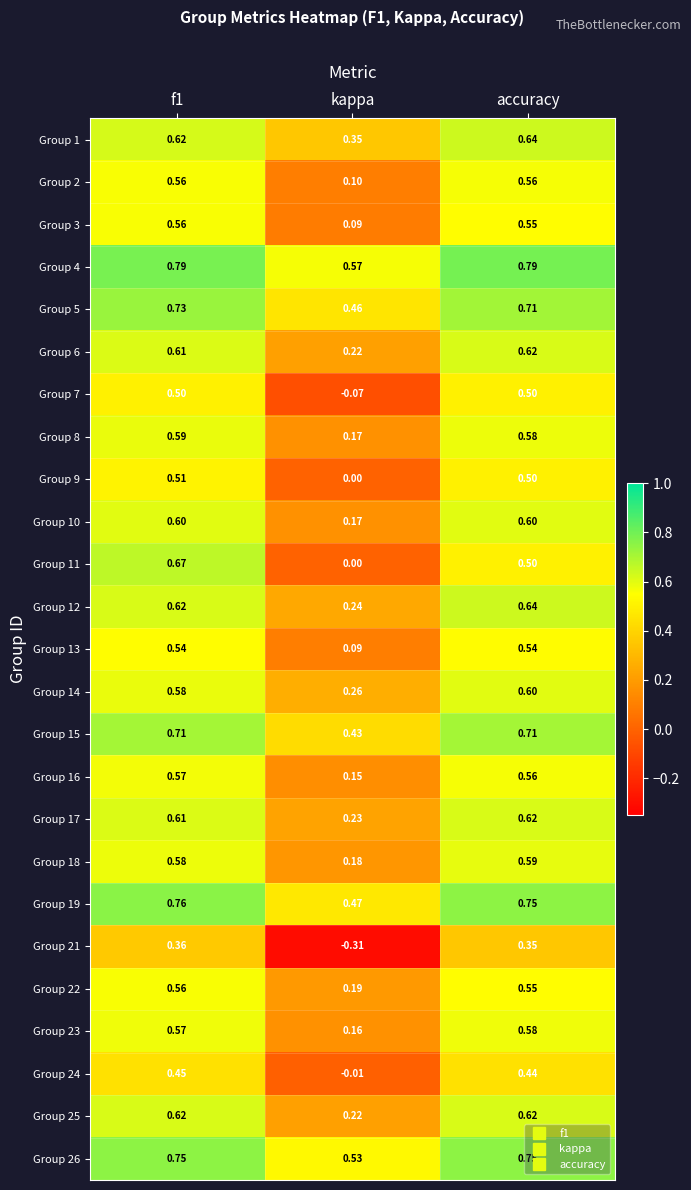

At which category does the chart reach its minimum across all series?

kappa